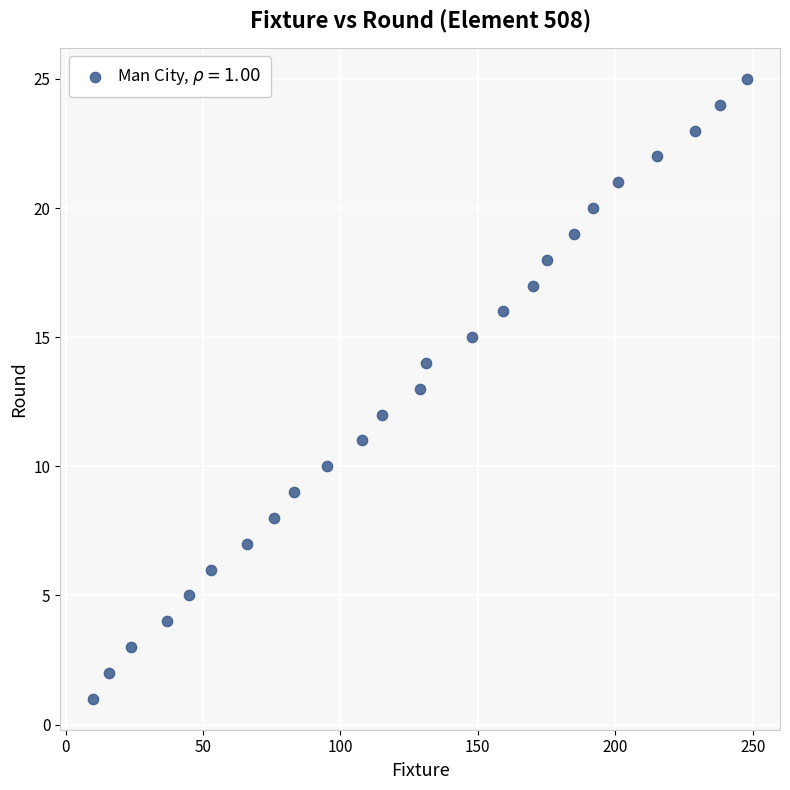

What is the range of X values (max minus min)?

238